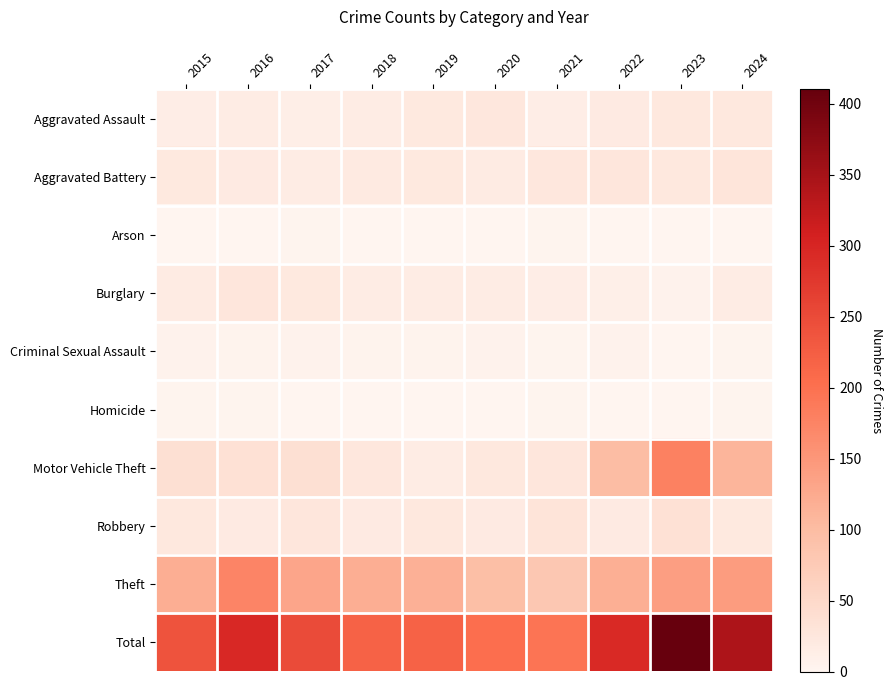

Which label corresponds to the smallest value in the chart?

2018